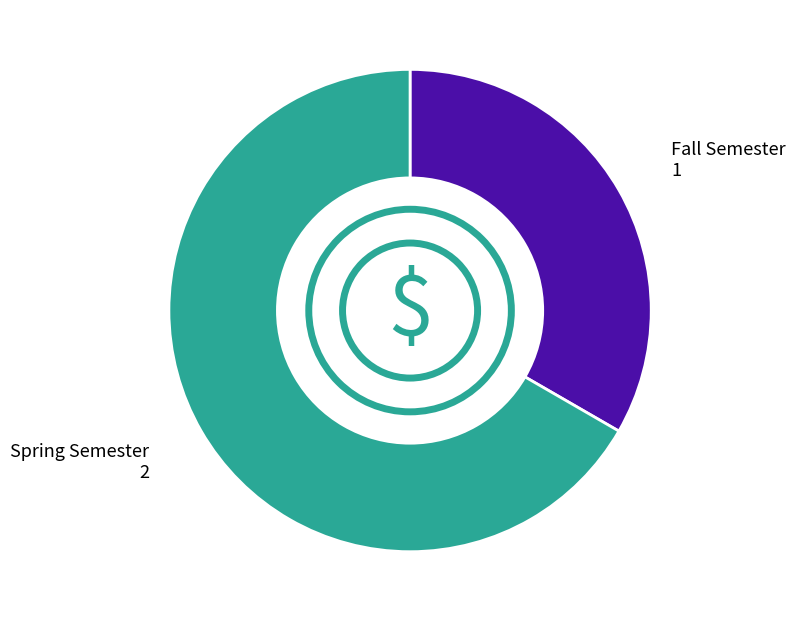

Does any single category account for the majority?

Yes